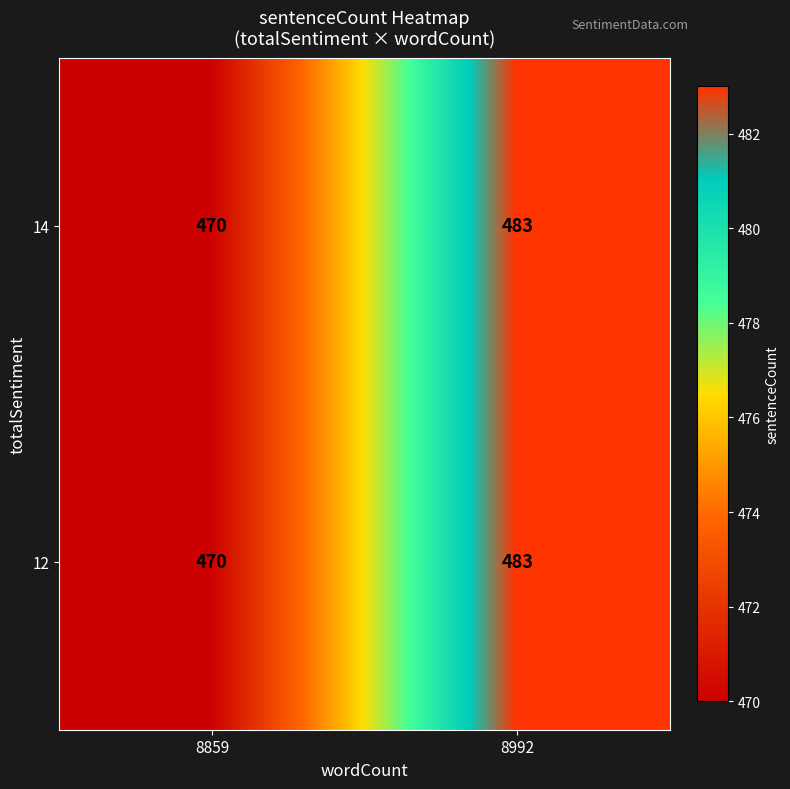

What is the greatest value displayed?

483